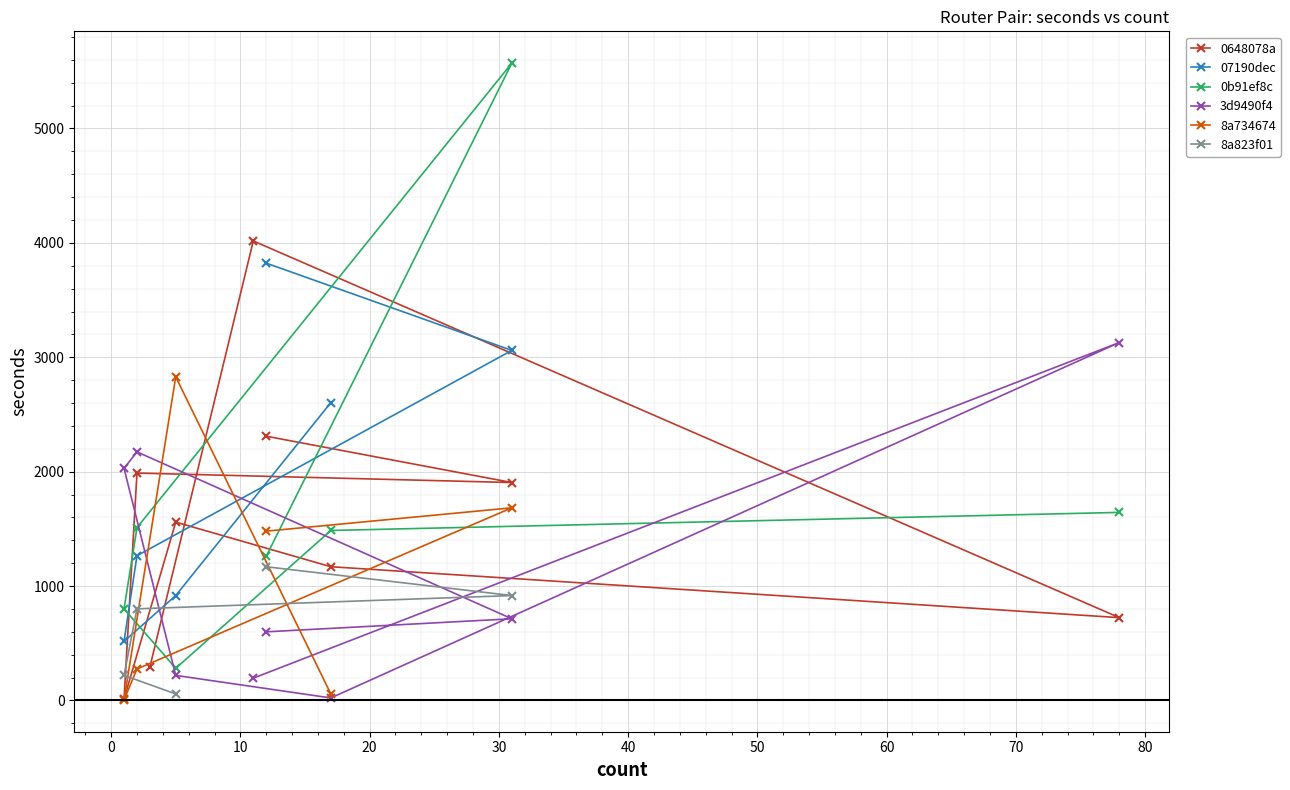

How many data points in 3d9490f4 are above 600?

4